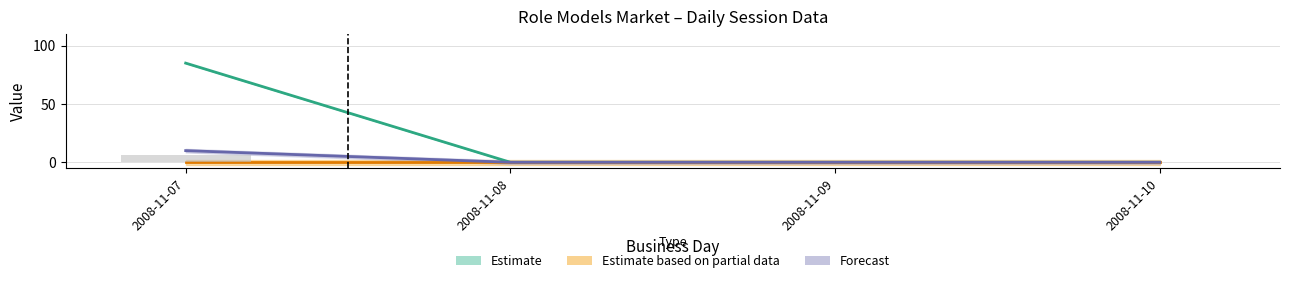

The session trade volume (×5) series shows 6 at 2008-11-10. True or false?

False